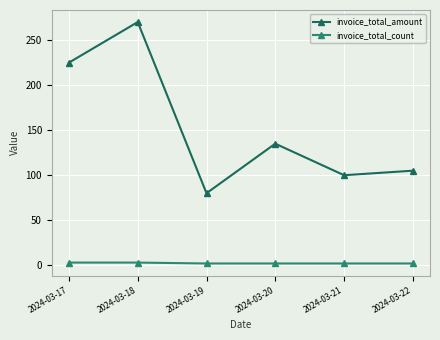

What is the sum of all invoice_total_amount values?

915